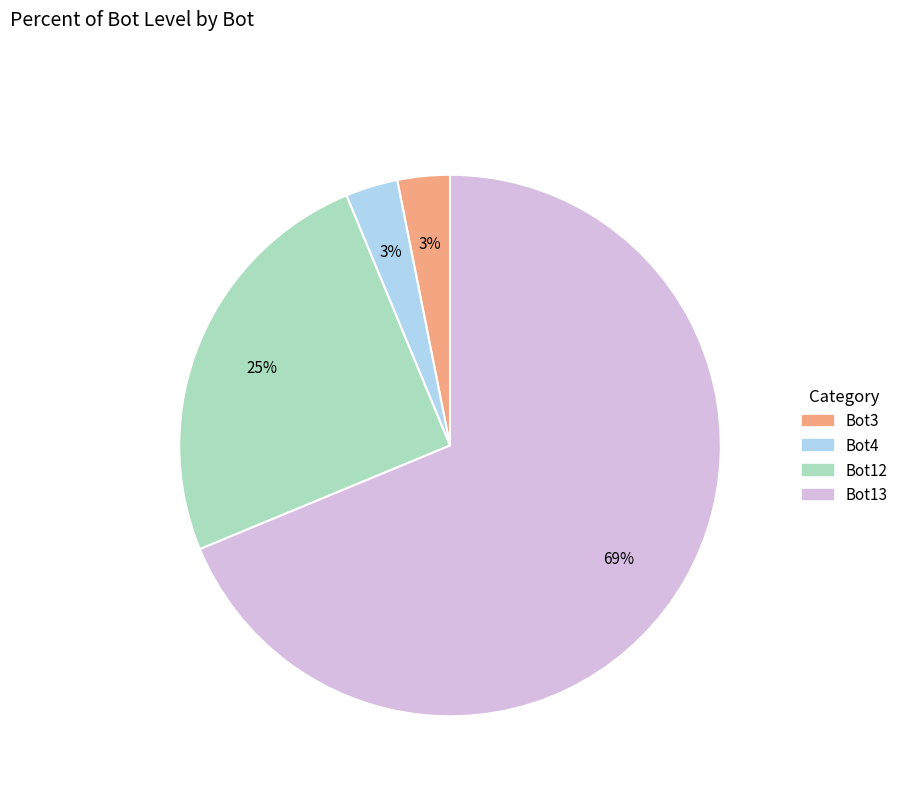

To the nearest percent, what is the difference between the largest and smallest slice percentages?

66%